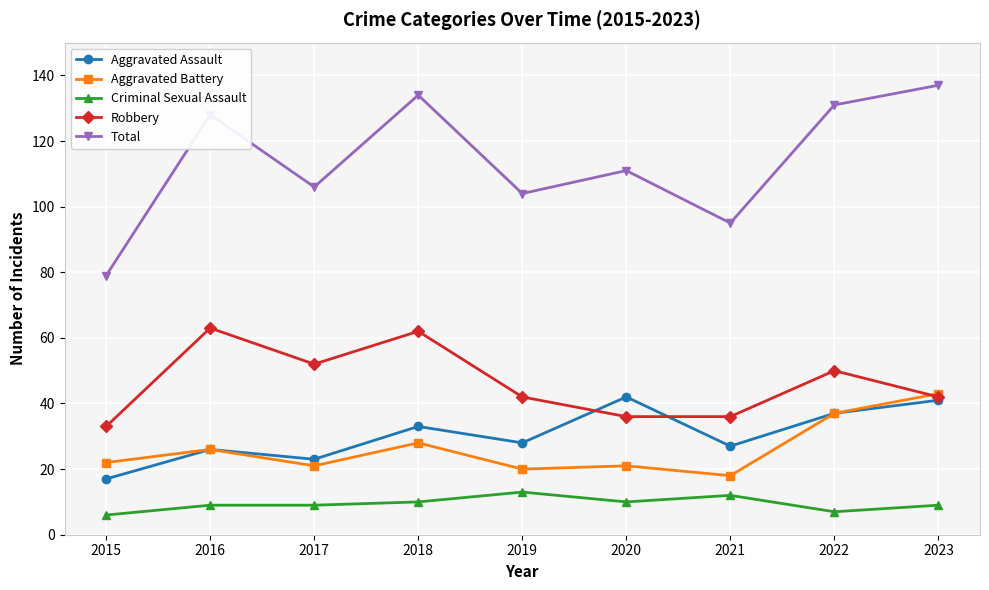

Reading left to right, what are all the values shown in this chart?

Aggravated Assault: 2015=17	2016=26	2017=23	2018=33	2019=28	2020=42	2021=27	2022=37	2023=41
Aggravated Battery: 2015=22	2016=26	2017=21	2018=28	2019=20	2020=21	2021=18	2022=37	2023=43
Criminal Sexual Assault: 2015=6	2016=9	2017=9	2018=10	2019=13	2020=10	2021=12	2022=7	2023=9
Robbery: 2015=33	2016=63	2017=52	2018=62	2019=42	2020=36	2021=36	2022=50	2023=42
Total: 2015=79	2016=128	2017=106	2018=134	2019=104	2020=111	2021=95	2022=131	2023=137